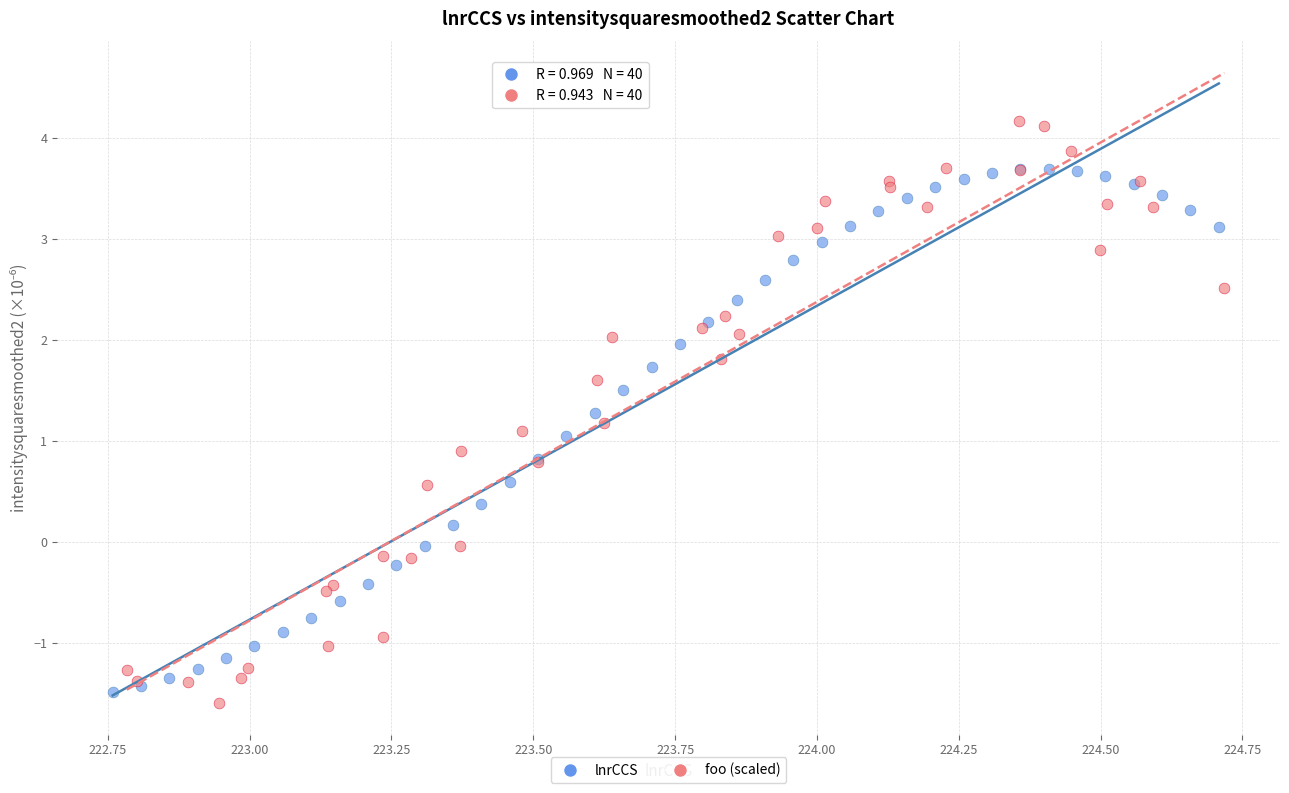

Which series reaches the maximum Y coordinate?

foo (scaled)